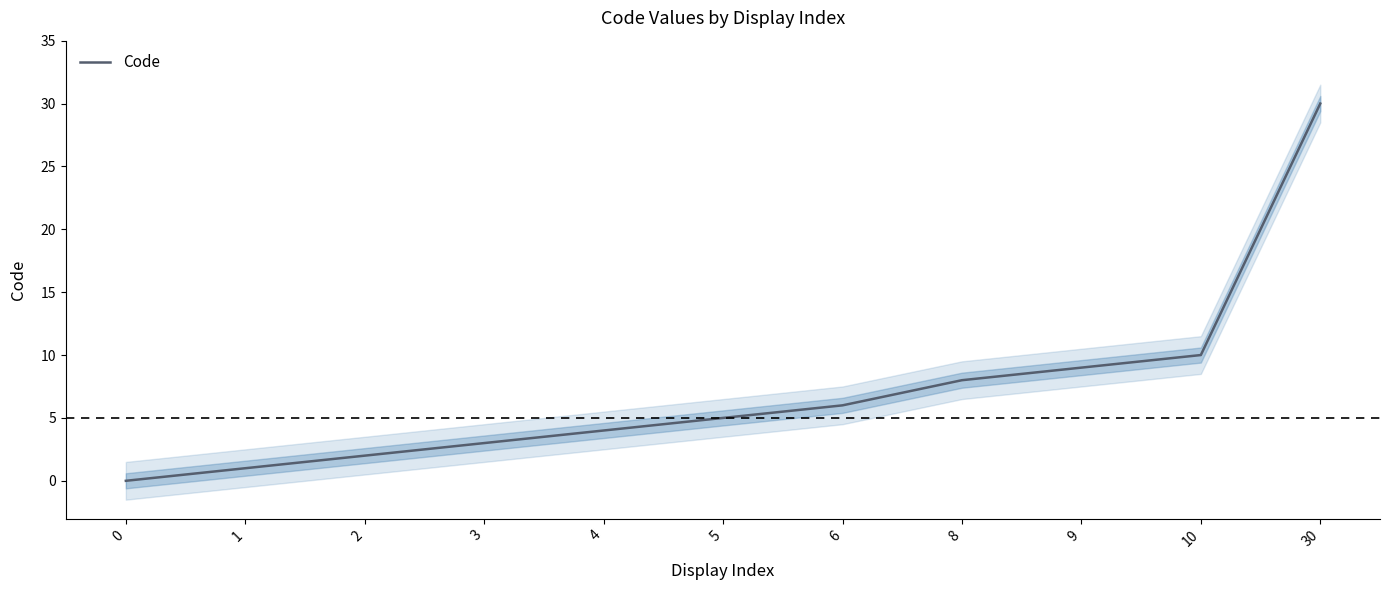

Reading right to left, what are all the values shown in this chart?

30=30	10=10	9=9	8=8	6=6	5=5	4=4	3=3	2=2	1=1	0=0